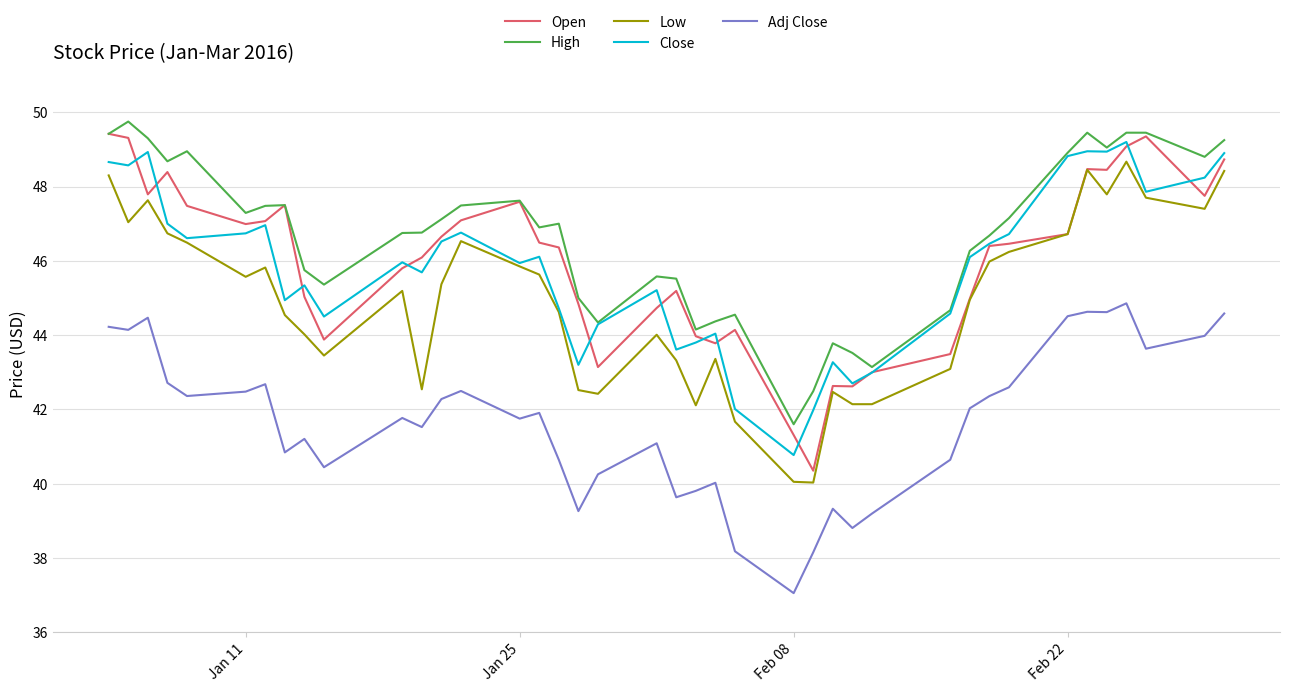

True or false: Adj Close and Close intersect in this chart.

False